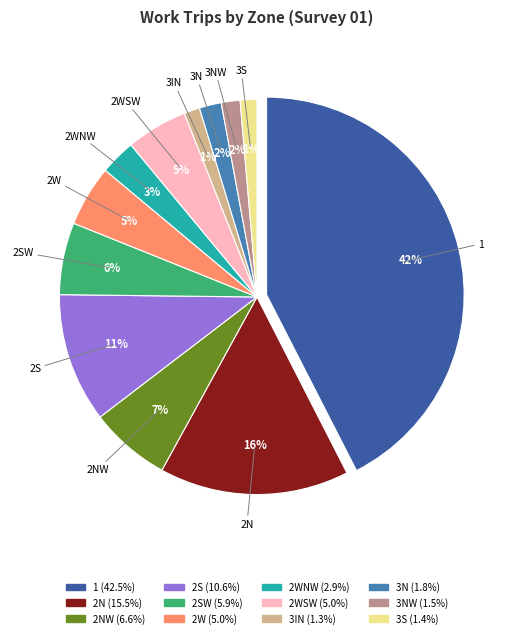

To the nearest percent, what is the difference between the largest and smallest slice percentages?

41%